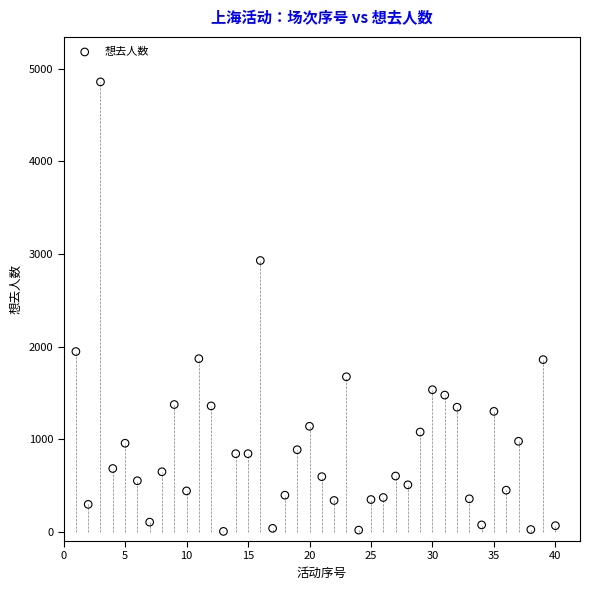

What is the range of Y values (max minus min)?

4854